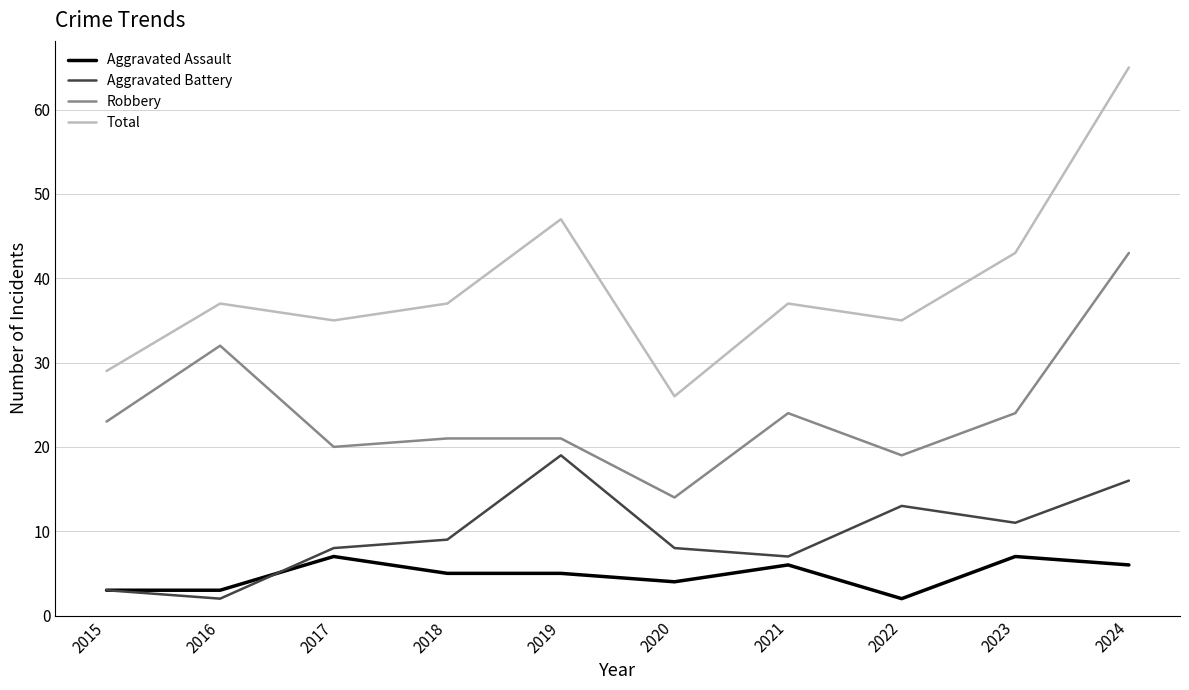

What are all the series names shown in the legend?

Aggravated Assault, Aggravated Battery, Robbery, Total